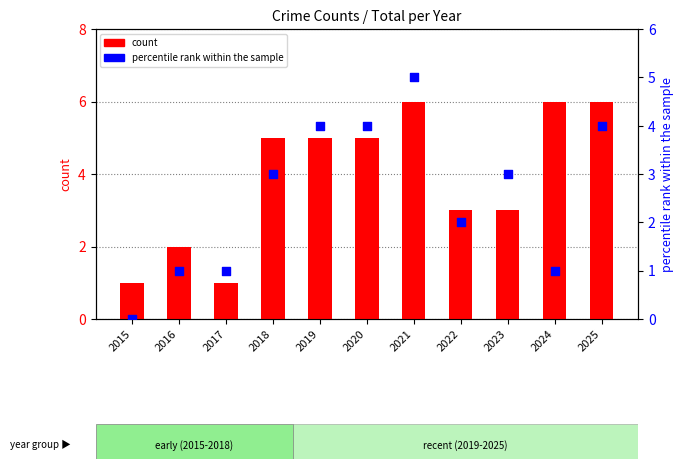

Which series contains the lowest Y value?

percentile rank within the sample